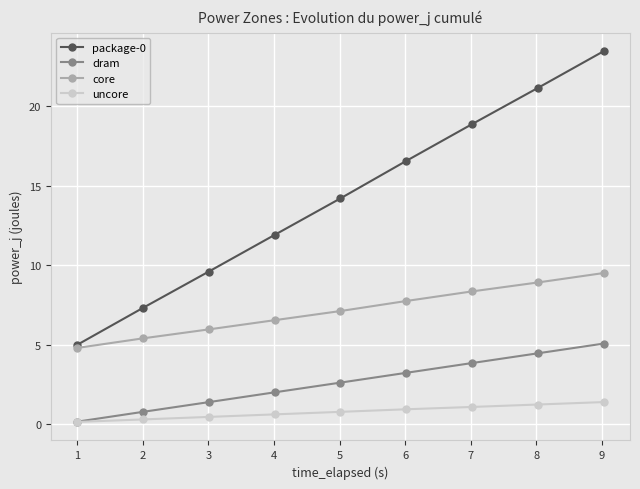

What is the value of the core point at the 1st from the left?

4.8